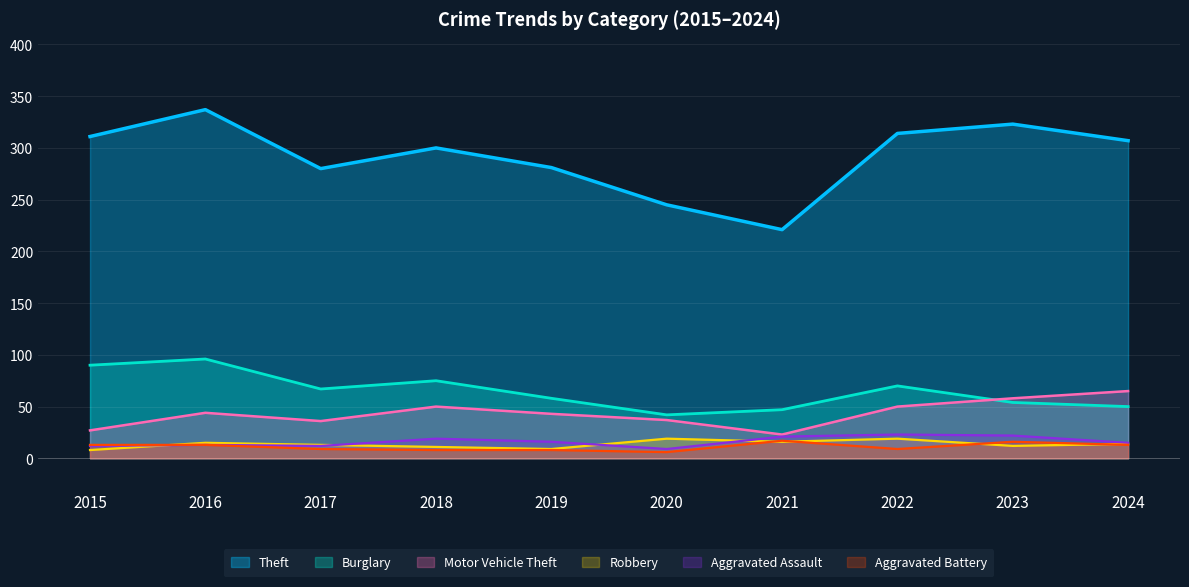

What is the smallest value displayed?

6